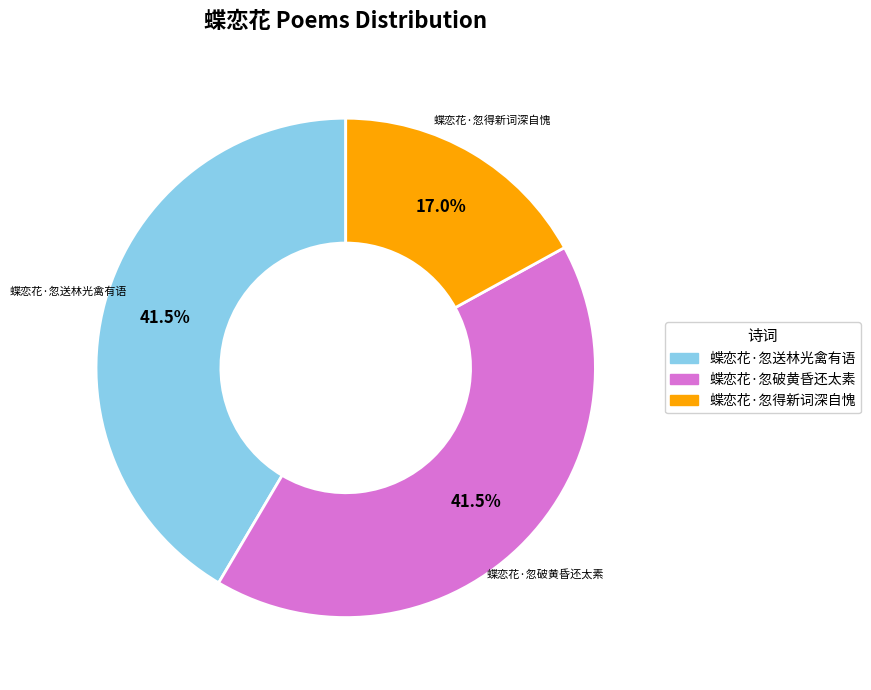

Is there any slice that represents more than half of the pie?

No